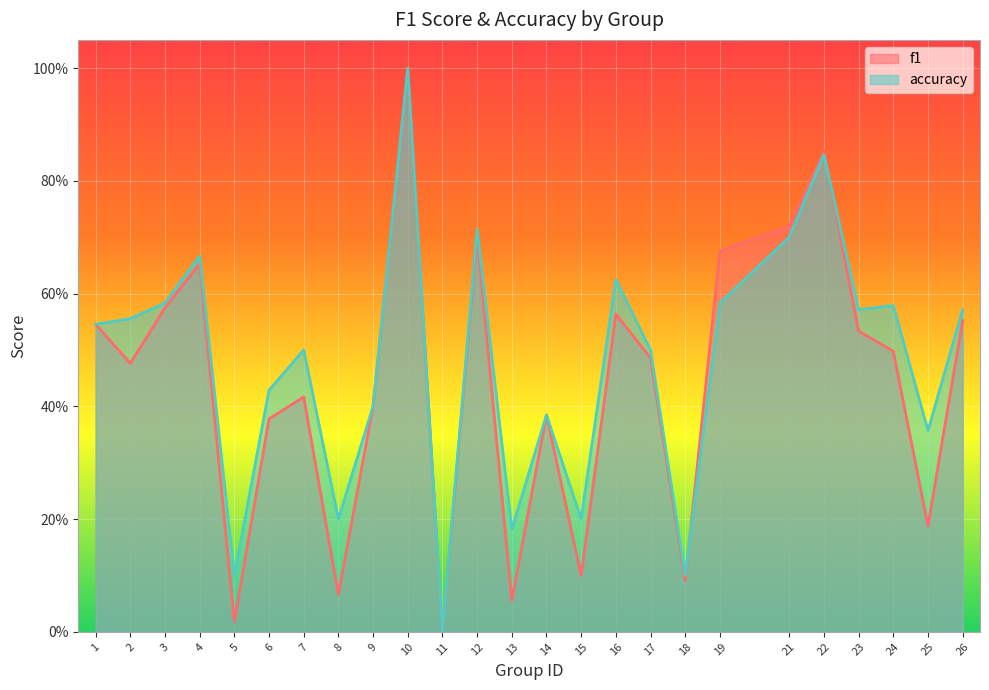

List the series in order of their overall mean, lowest first.

f1, accuracy